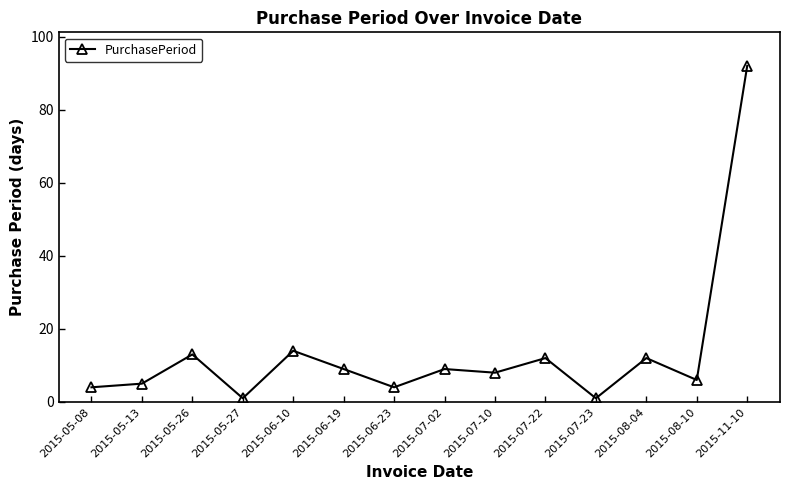

How many distinct data groups are displayed?

1